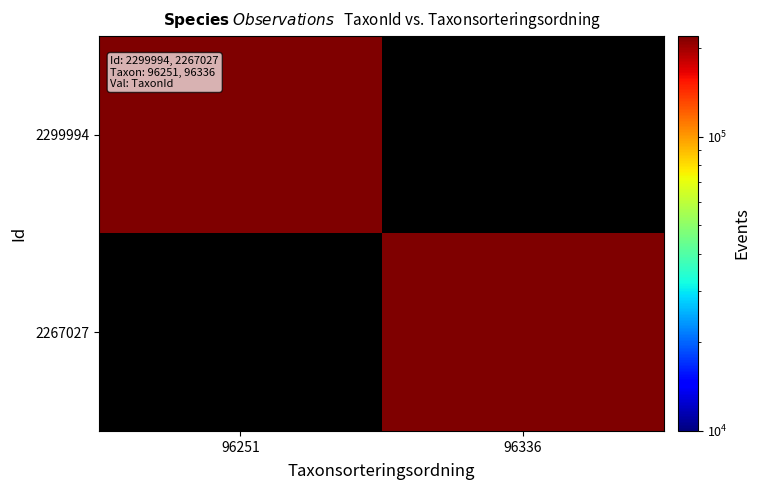

Is it true that 2267027 equals 382320.0 at 96336?

False